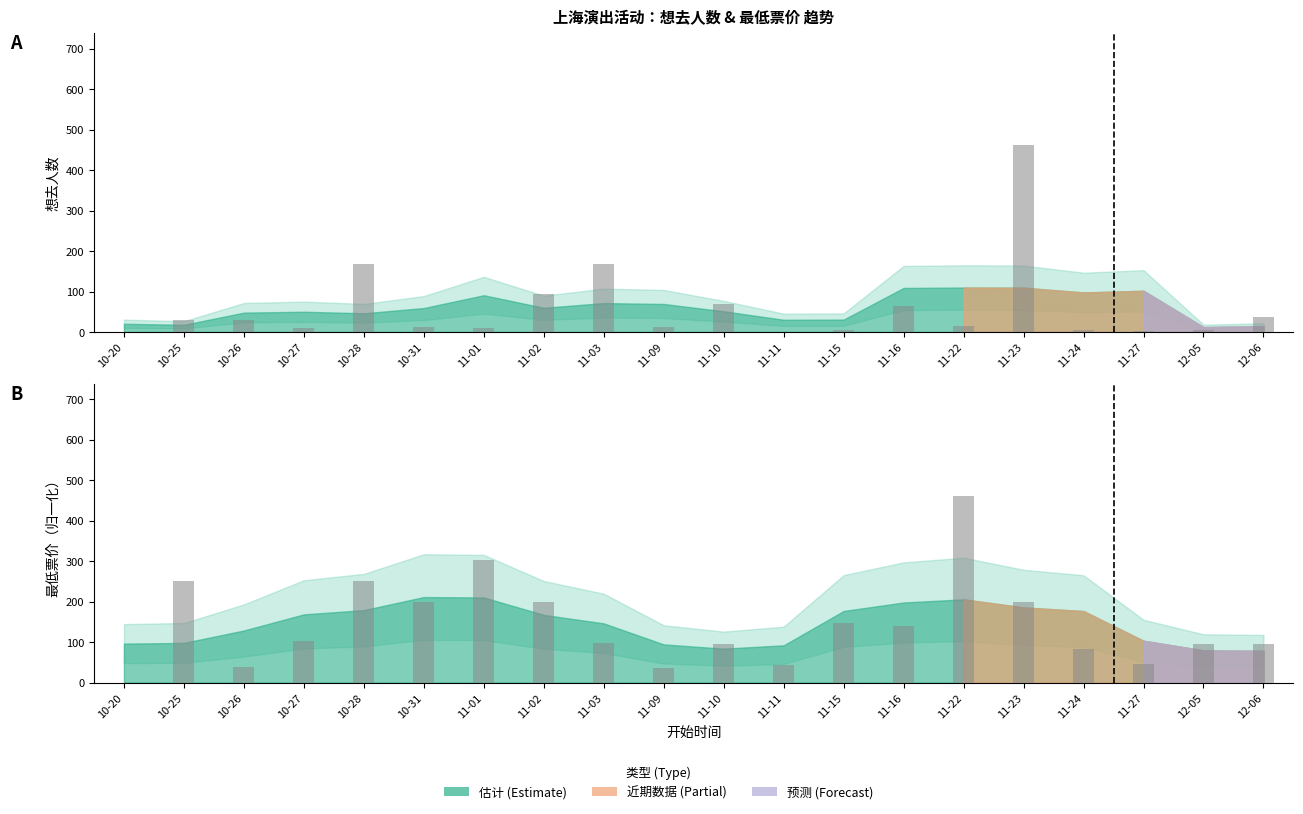

Where is 最低票价 nearest to the value 230?

10-25